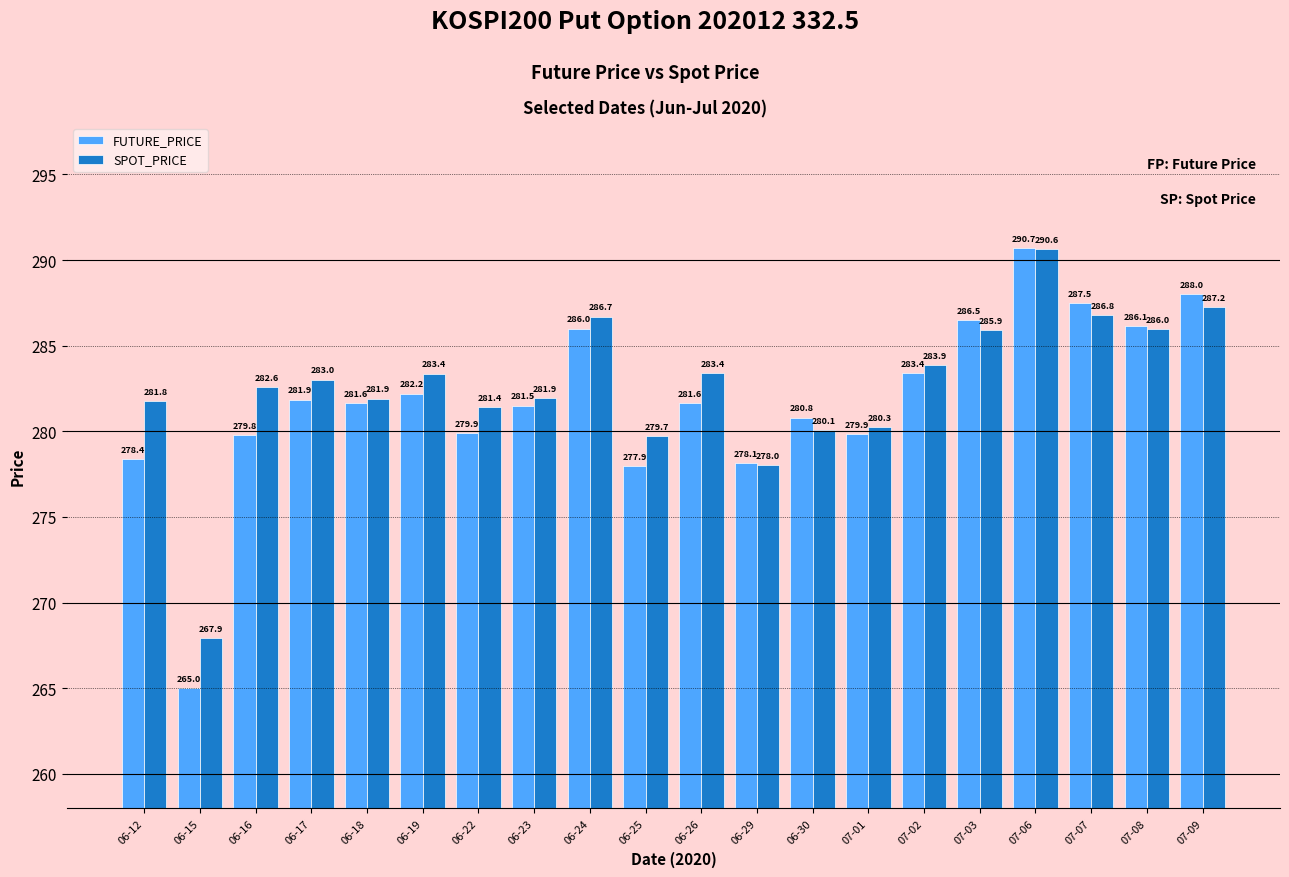

What is the total value across all series at 06-23?

563.4